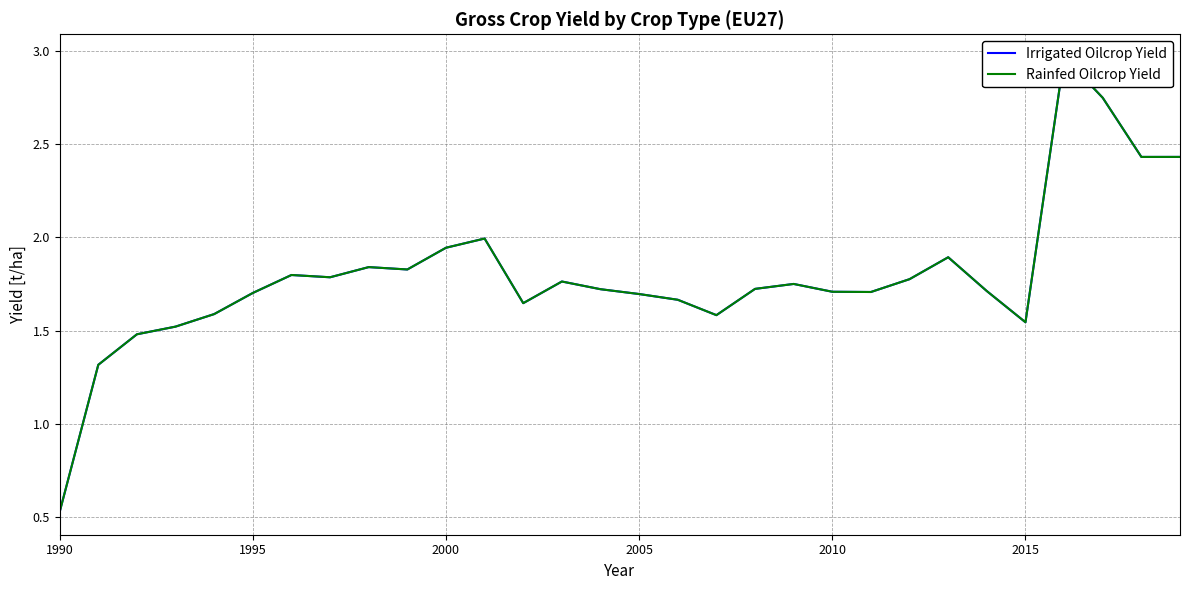

What is the difference between the maximum and second lowest values in the Rainfed Oilcrop Yield series?

1.7